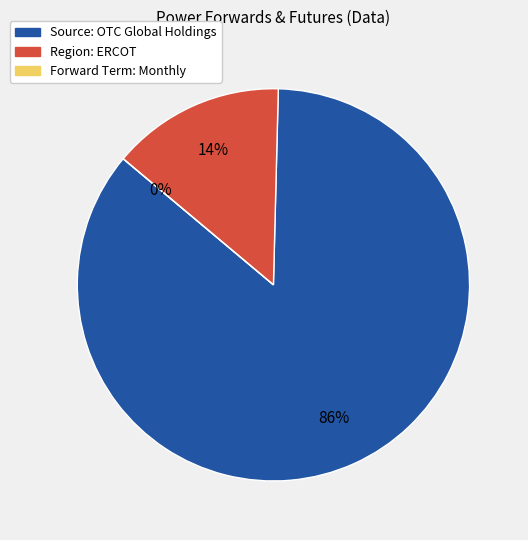

Which has a higher value, Forward Term: Monthly or Region: ERCOT?

Region: ERCOT